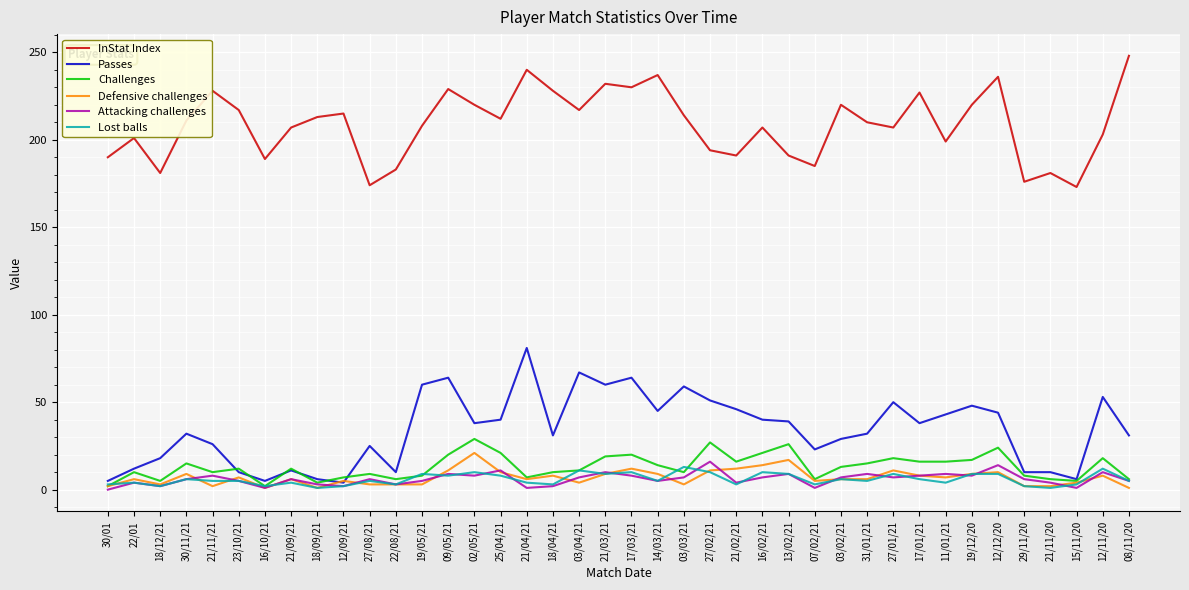

Is it true that Attacking challenges equals 2 at 12/09/21?

True